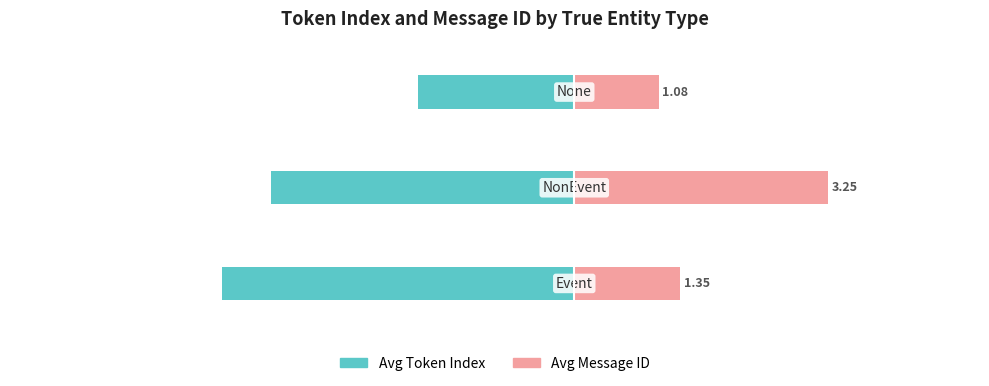

Reading right to left, transcribe all the data shown in this chart.

Avg Token Index: -2.0	-3.9	-4.5
Avg Message ID: 1.1	3.2	1.4